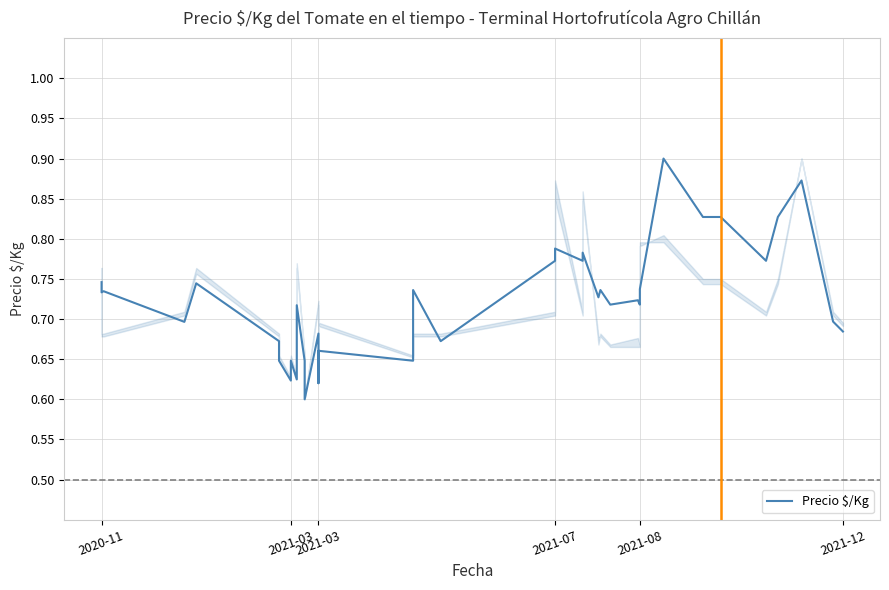

The chart shows a value of 1.1 at 27. True or false?

False